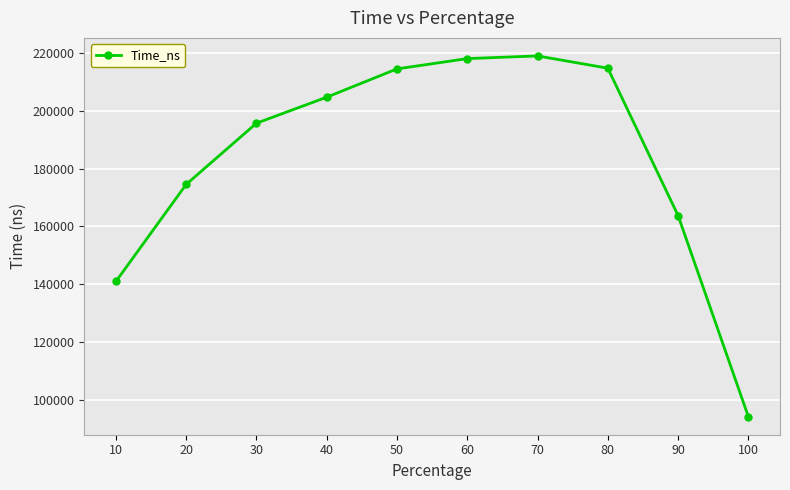

How many data points are above 204752?

4